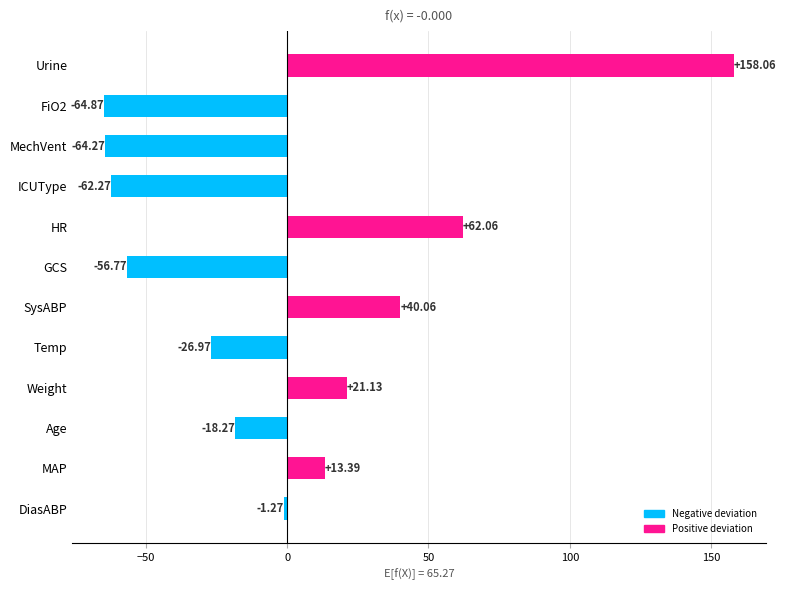

List the labels in order of value, smallest first.

FiO2, MechVent, ICUType, GCS, Temp, Age, DiasABP, MAP, Weight, SysABP, HR, Urine